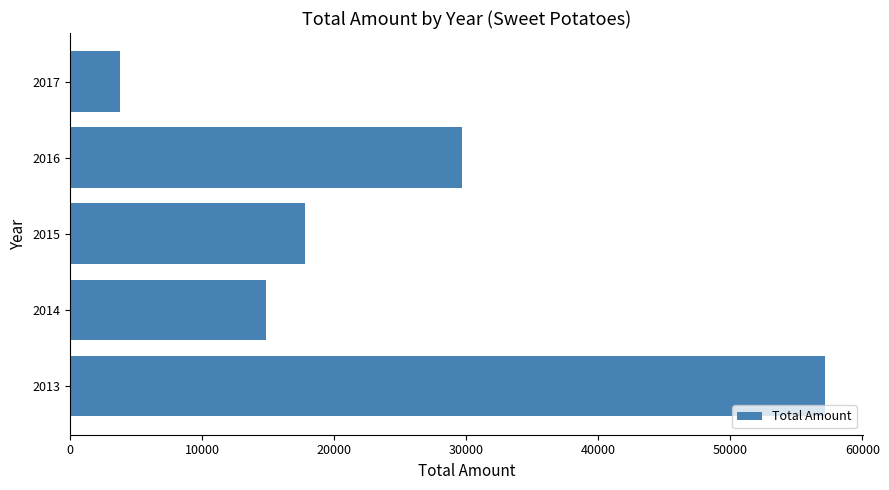

Which category has the lowest value across all series?

2017